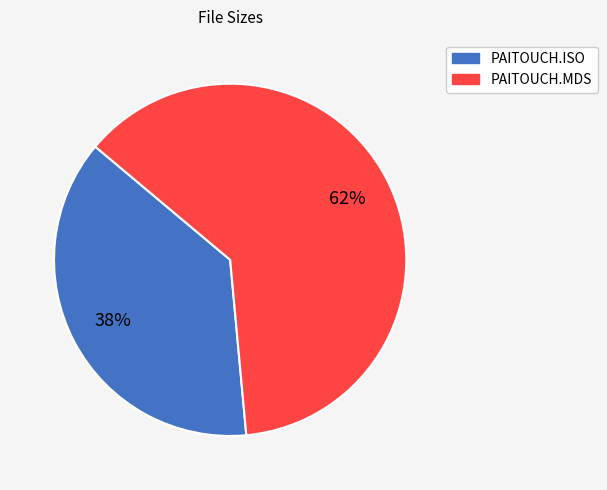

Do PAITOUCH.MDS and PAITOUCH.ISO together represent more than half of the pie?

Yes